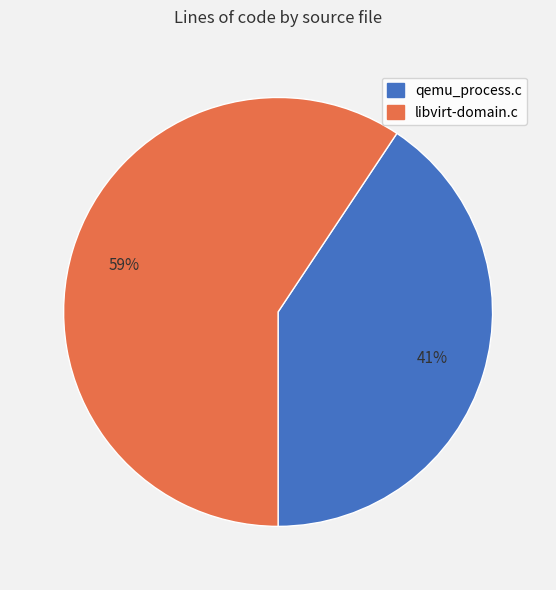

The qemu_process.c slice represents 41% of the pie. True or false?

True